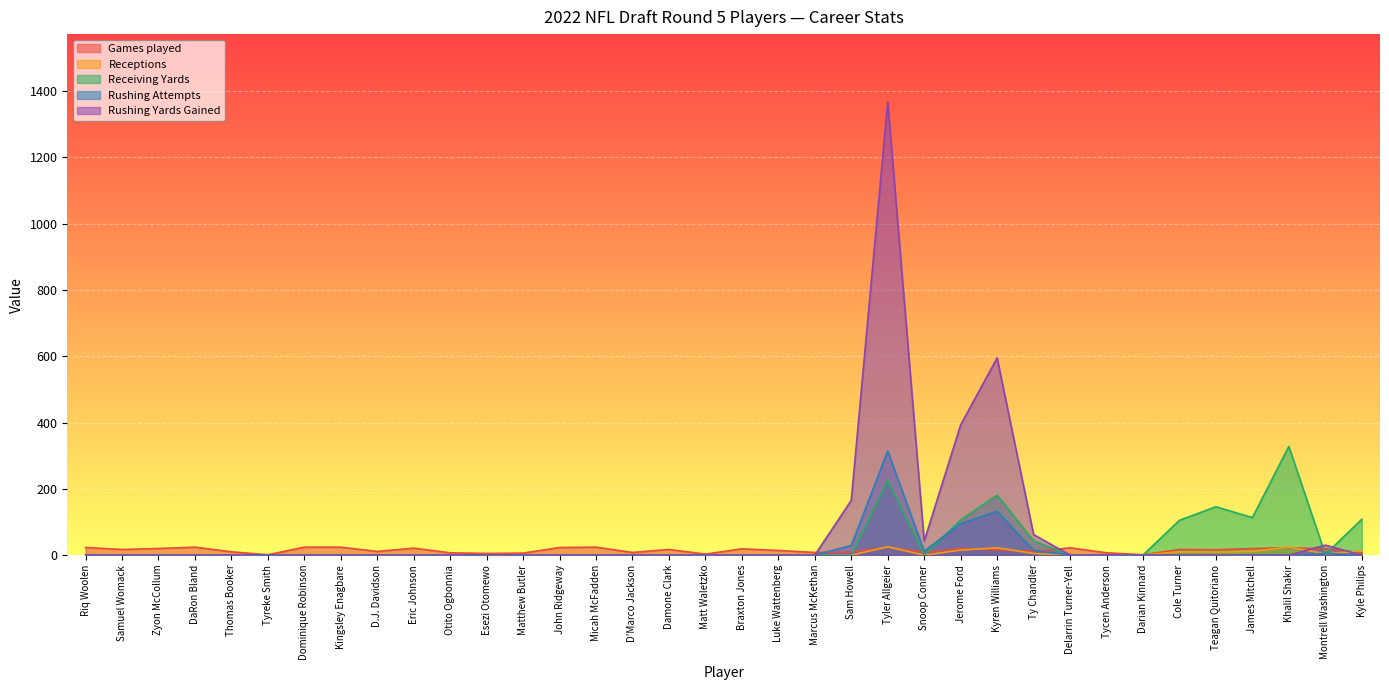

Is it true that Rushing Attempts equals 0 at Damone Clark?

True